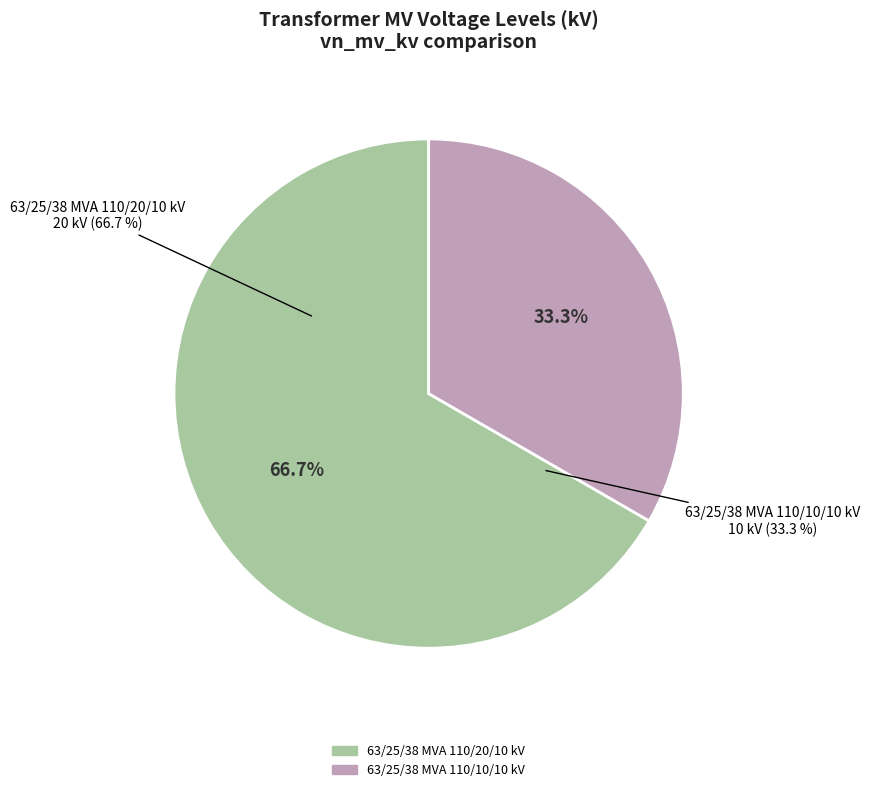

Which slice represents more than half of the pie?

63/25/38 MVA 110/20/10 kV